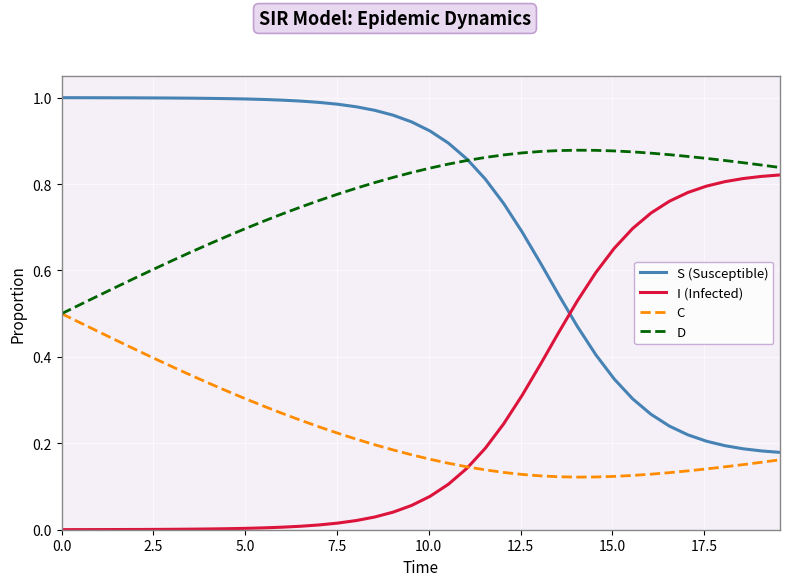

Which series has the largest total across all categories?

D